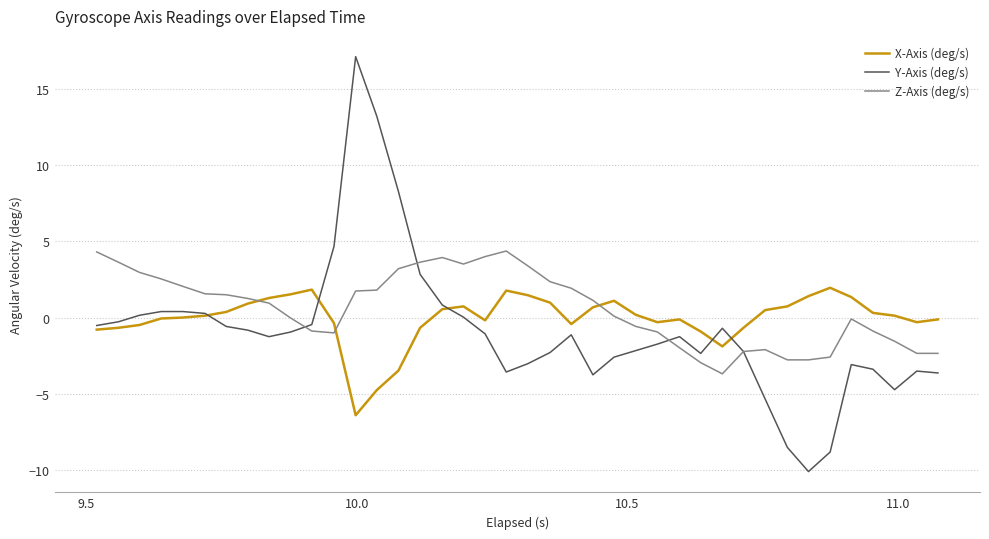

Rank the series by their maximum value, from lowest to highest.

X-Axis (deg/s), Z-Axis (deg/s), Y-Axis (deg/s)